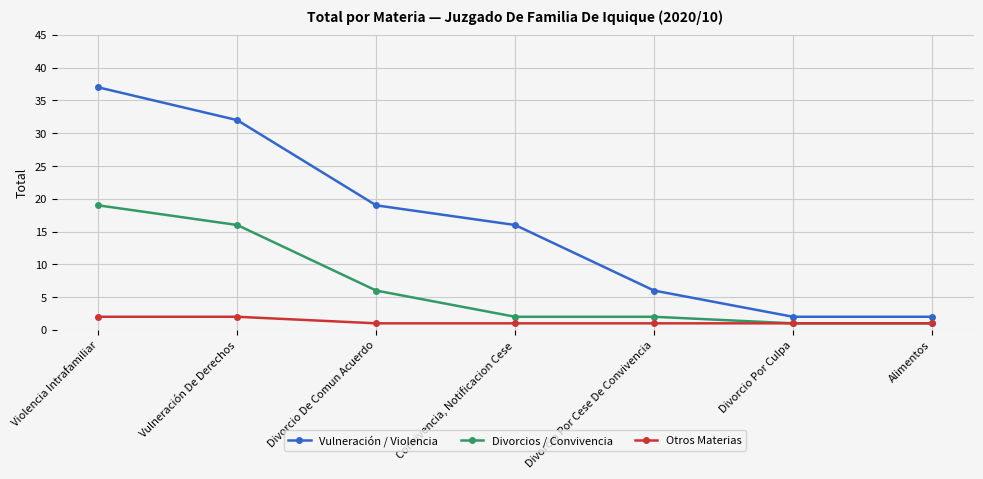

What is the highest value of the Divorcios / Convivencia series?

19